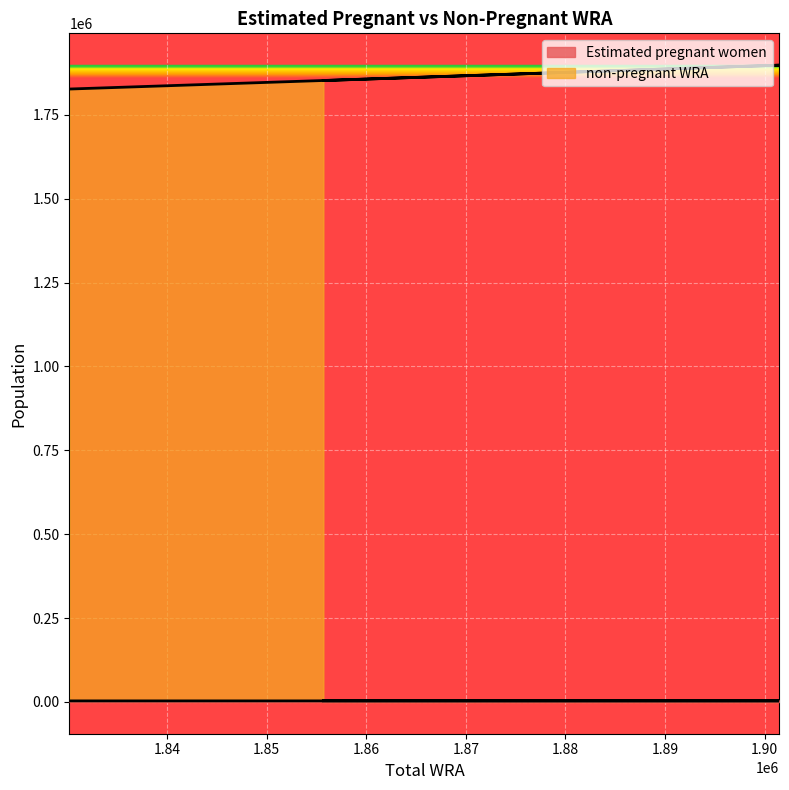

True or false: Estimated pregnant women and non-pregnant WRA intersect in this chart.

False